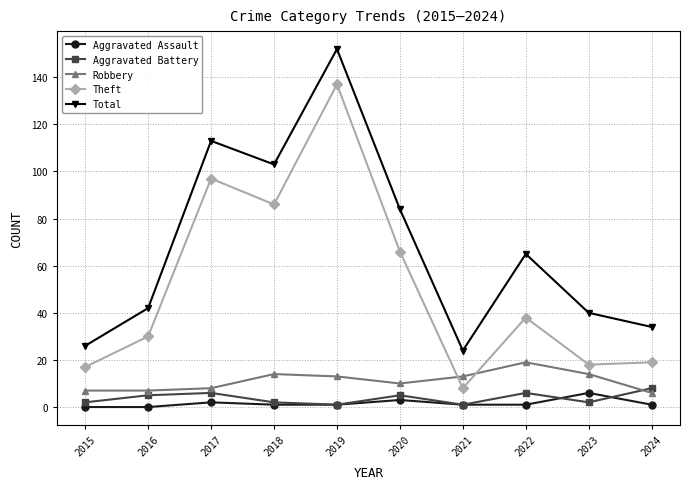

True or false: Total has more than 2 points higher than both neighbors.

True